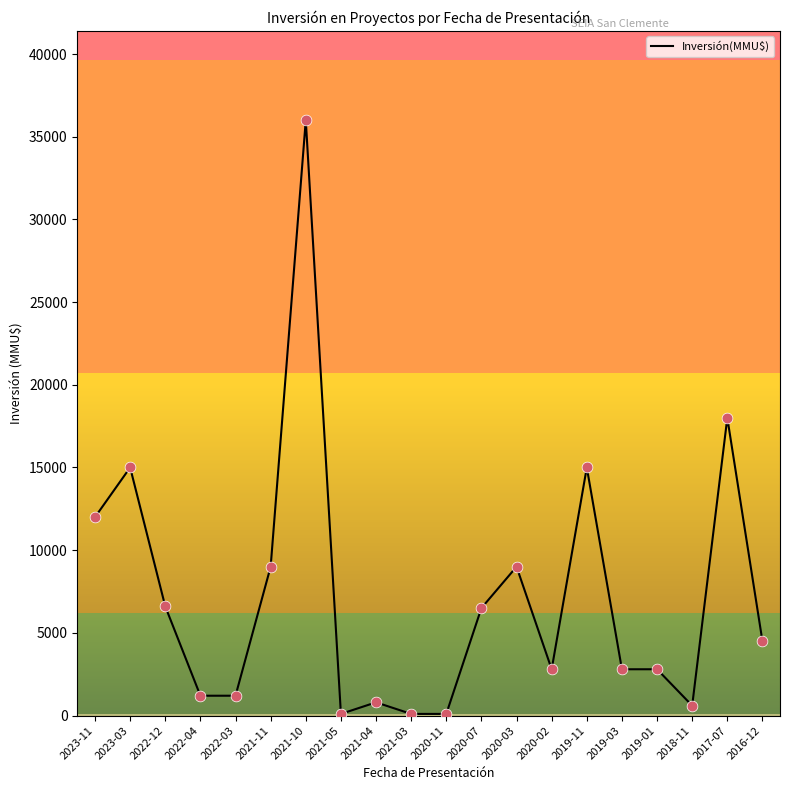

What is the ratio of the value at 2023-11 to the value at 2021-10?

0.3